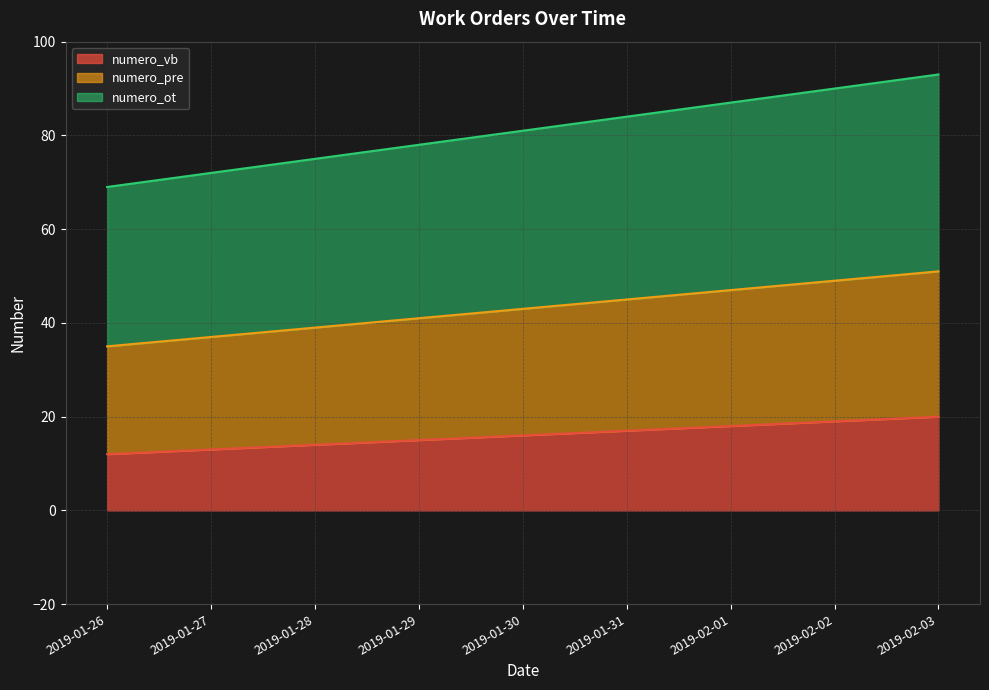

Count the numero_pre values in the range 39 to 47.

5